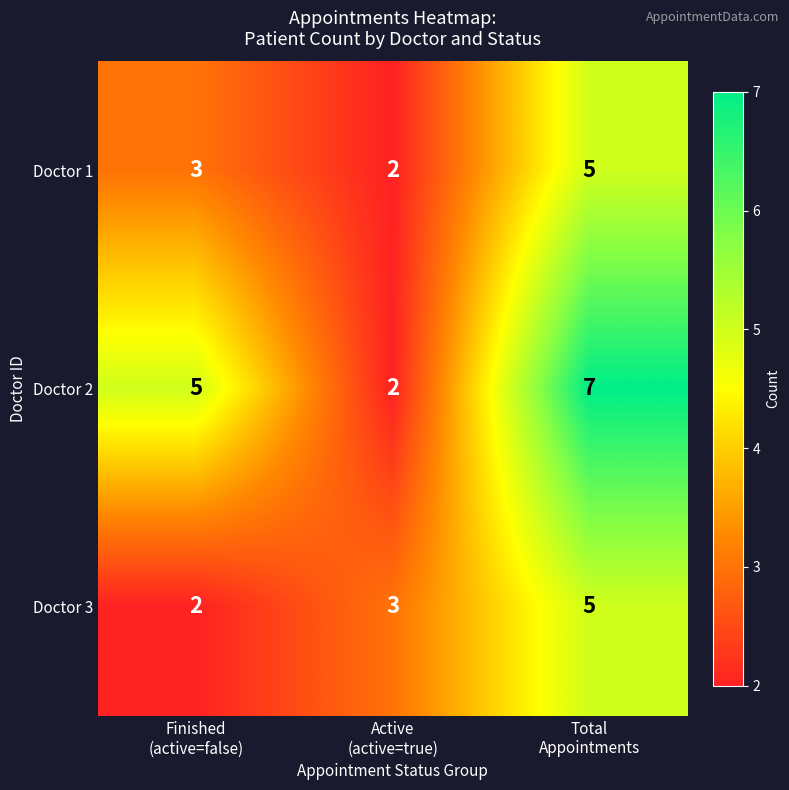

Reading left to right, extract all data points from this chart.

Doctor 1: 3	2	5
Doctor 2: 5	2	7
Doctor 3: 2	3	5